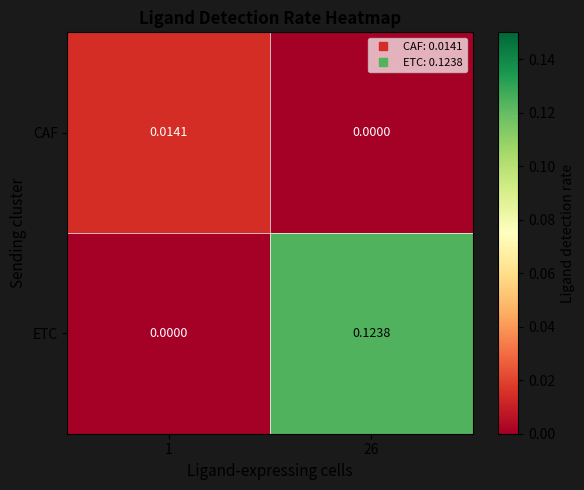

Is the value of ETC at 26 greater than the value of CAF at 1?

Yes